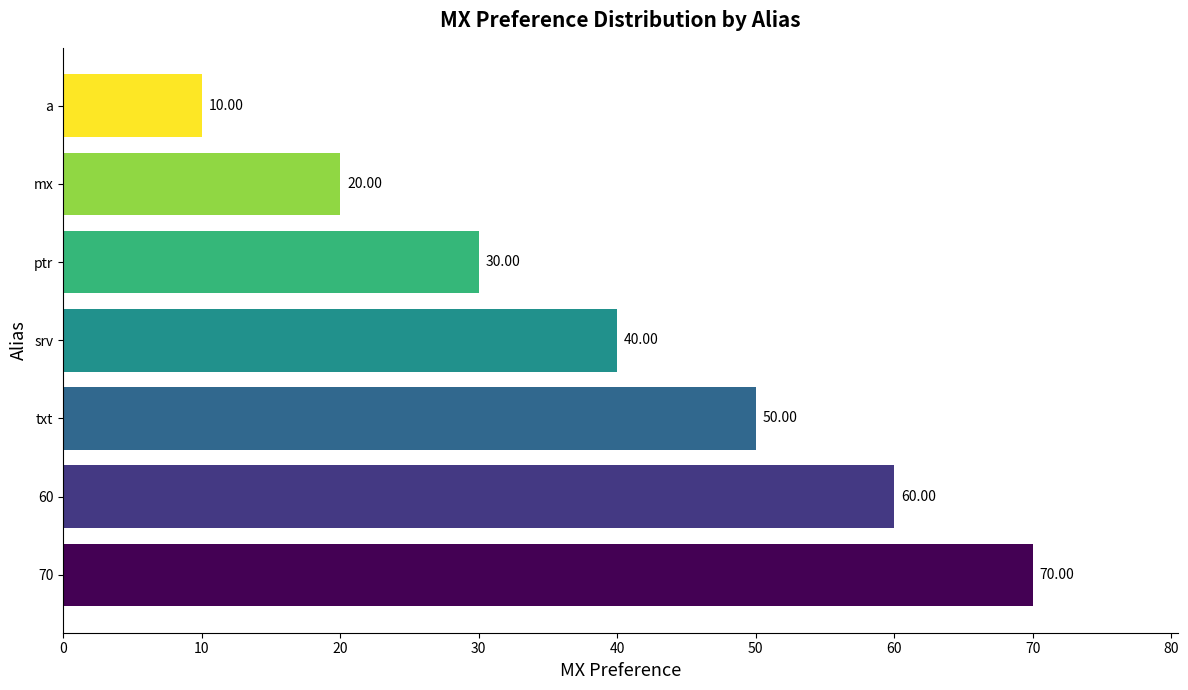

Which label corresponds to the smallest value in the chart?

a